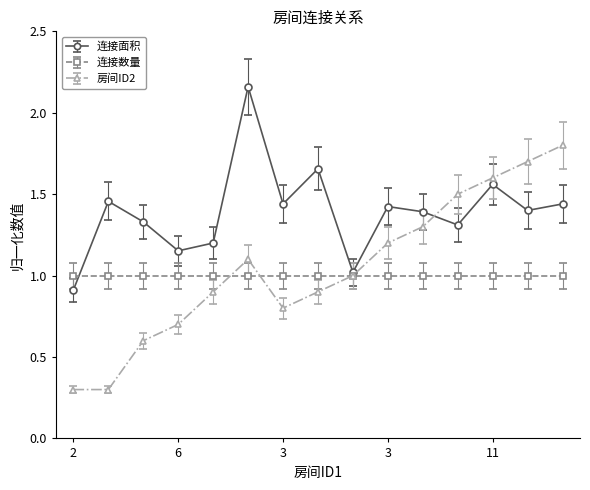

Is this an area chart (filled region under the line)?

No